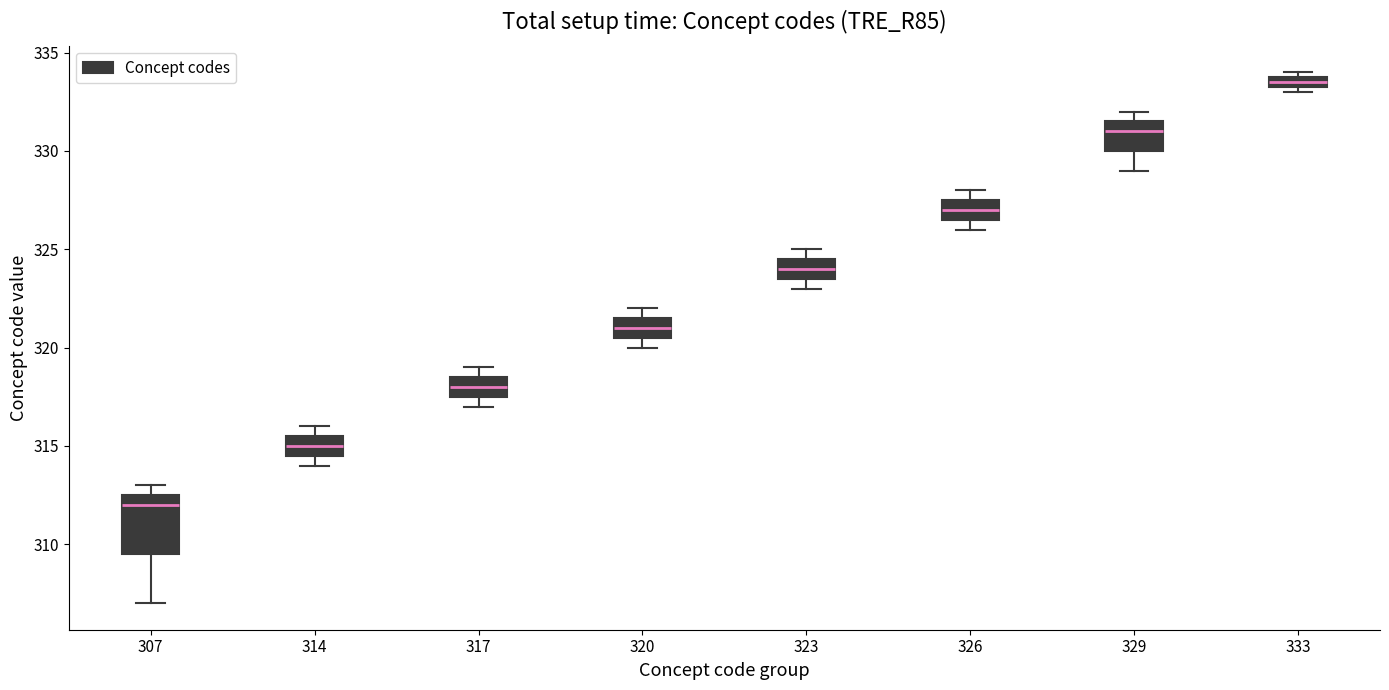

Which box has the lowest median line?

307